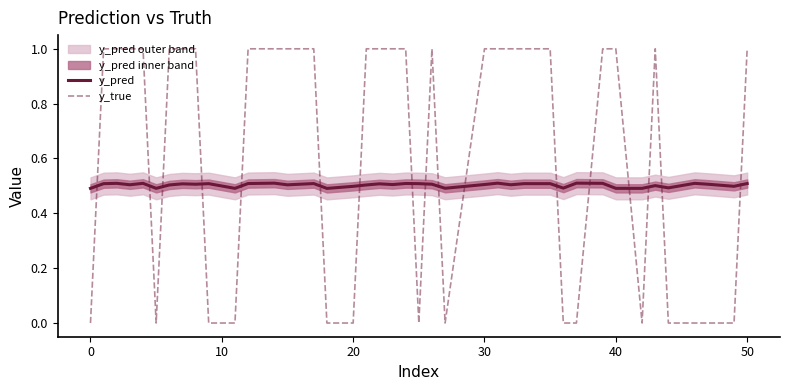

What is the value of the y_pred point at the 9th from the left?

0.5